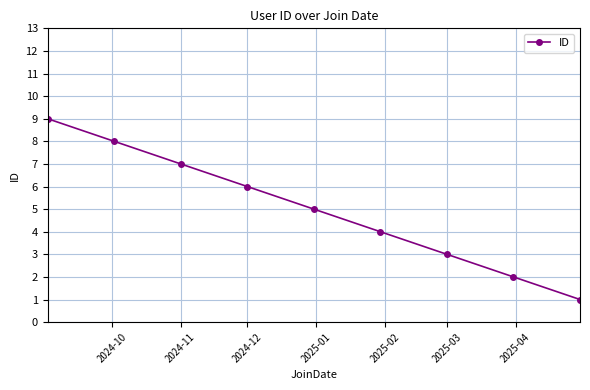

What is the difference between the maximum and second lowest values?

7